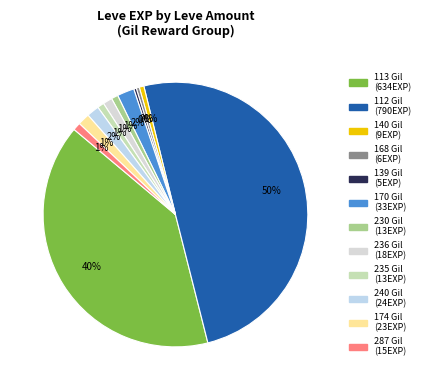

Count the number of slices in the pie.

12